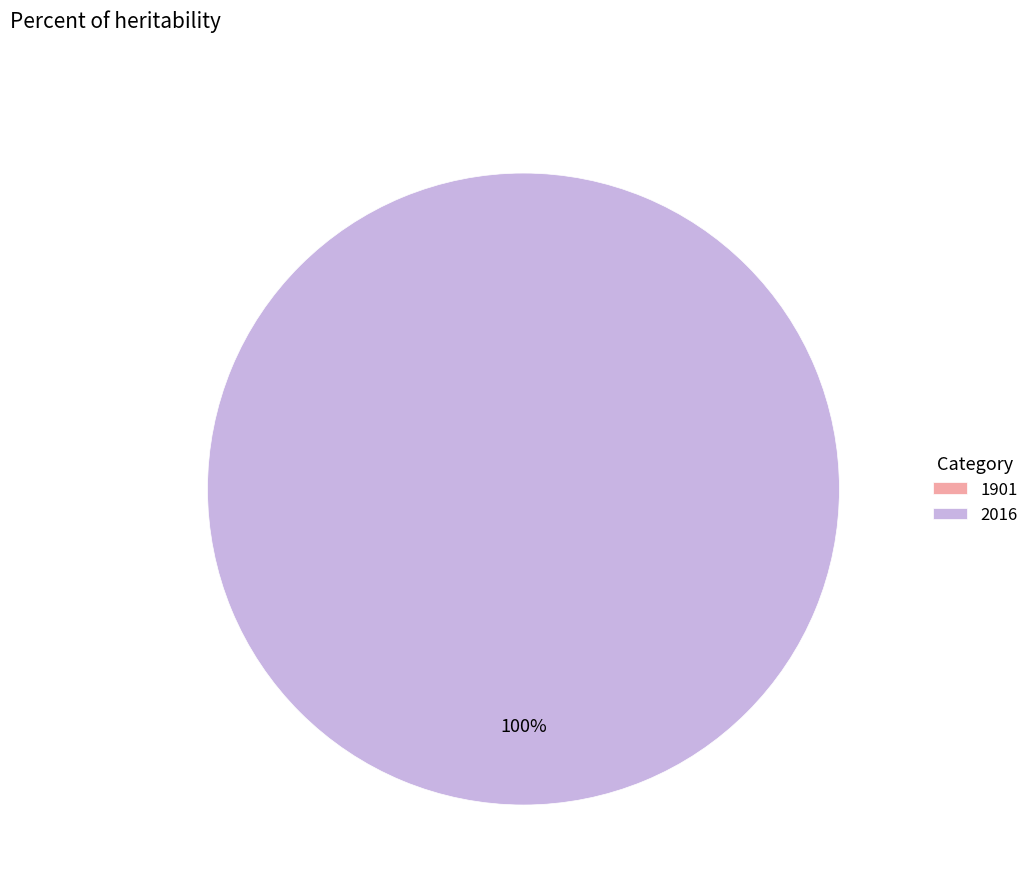

How many segments does this pie chart have?

2